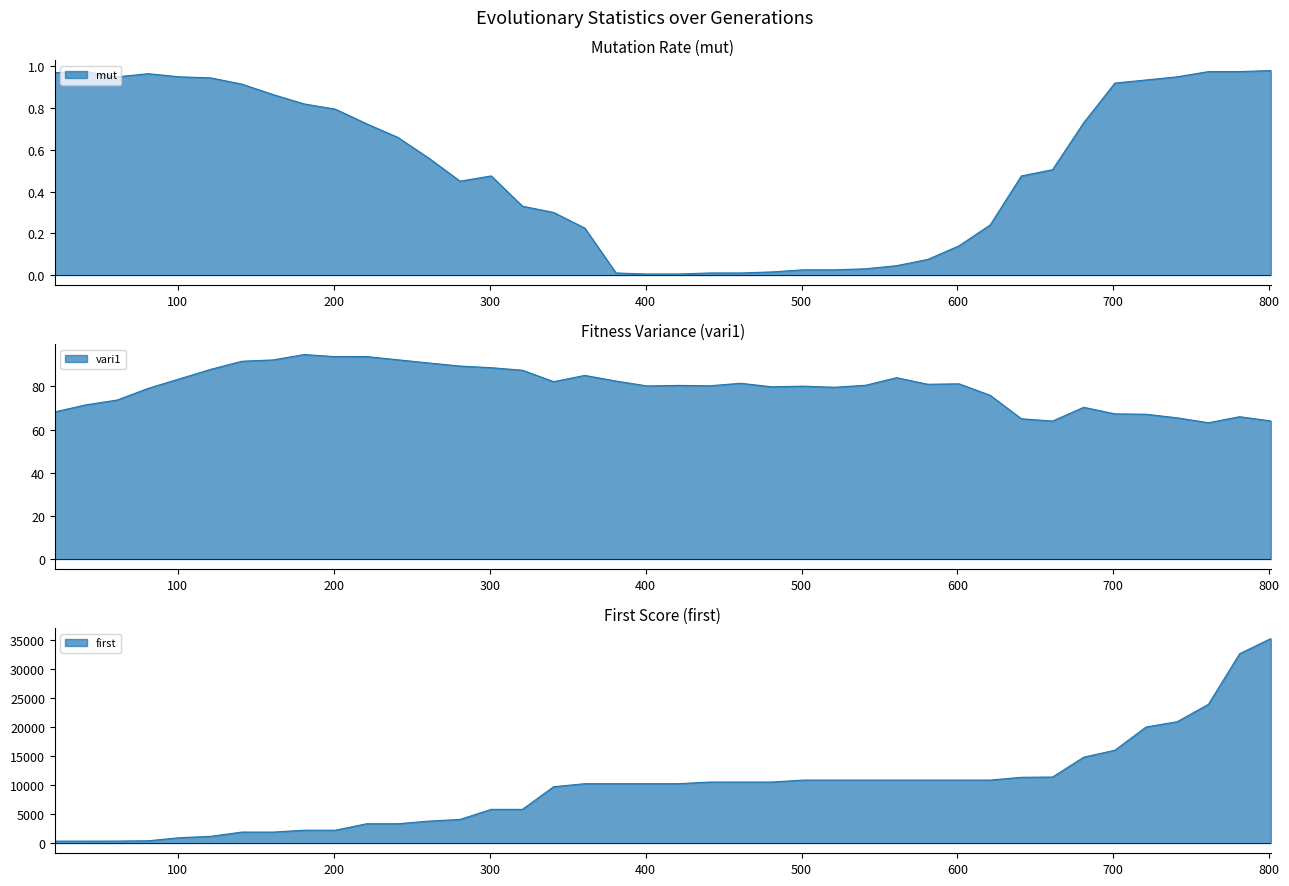

Which category has the highest value across all series?

801